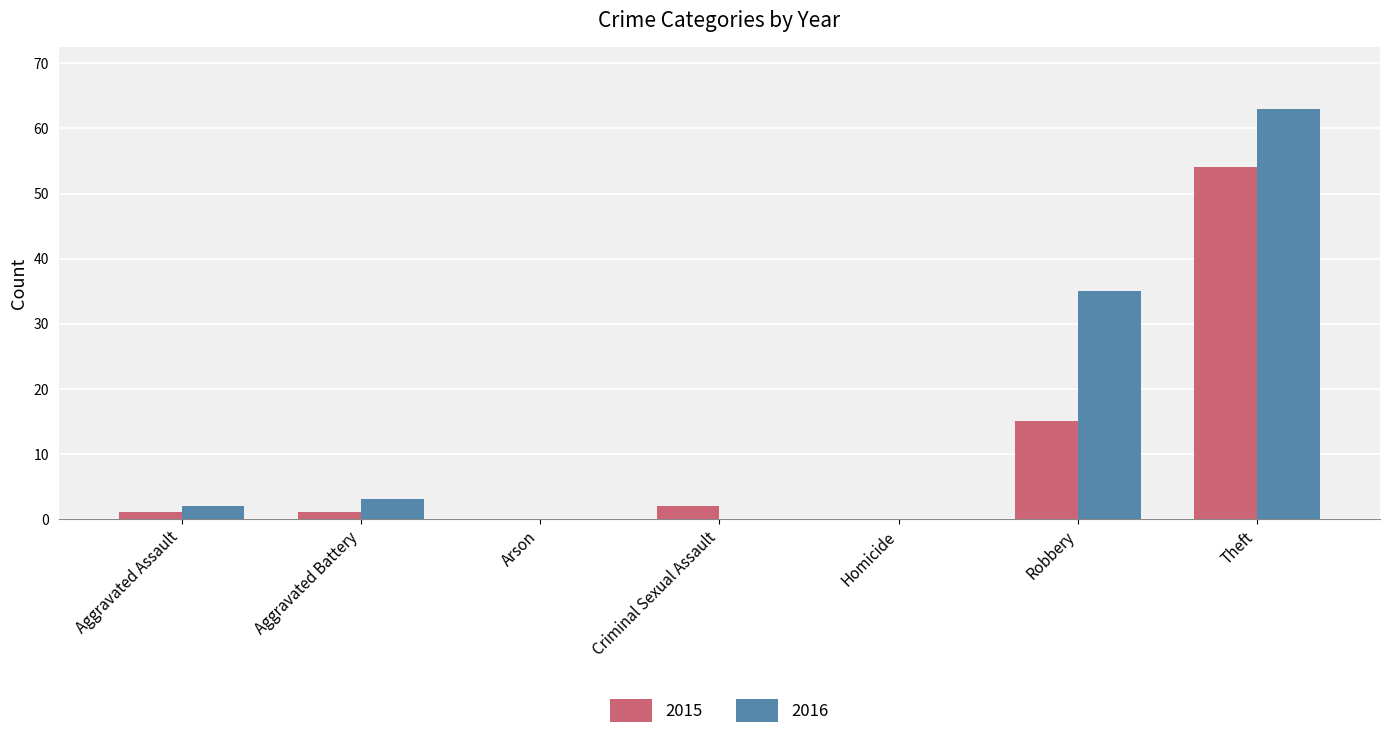

Count the number of data series in this chart.

2